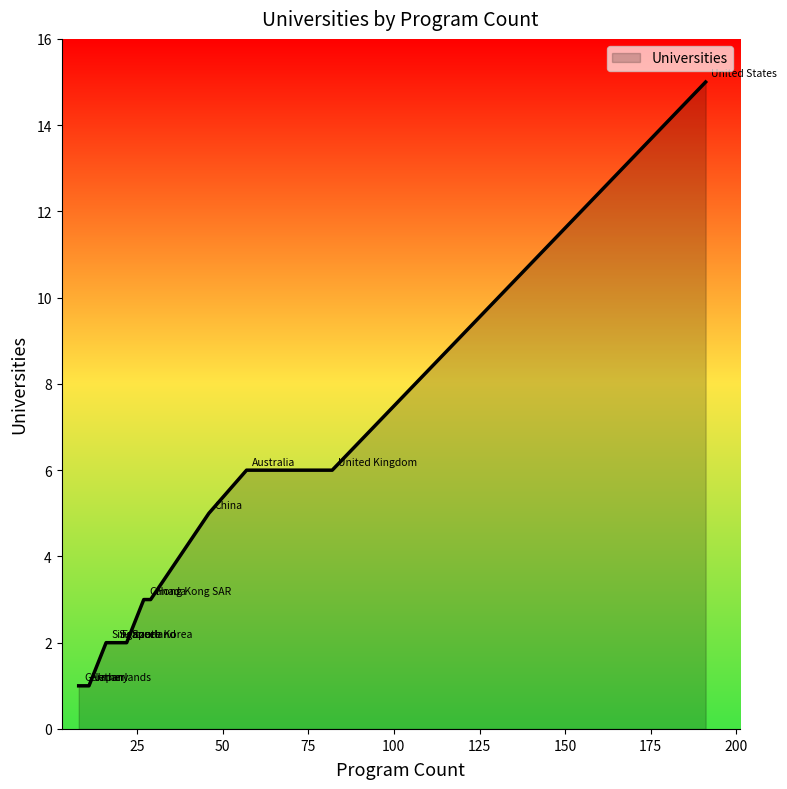

What is the minimum value shown in the chart?

1